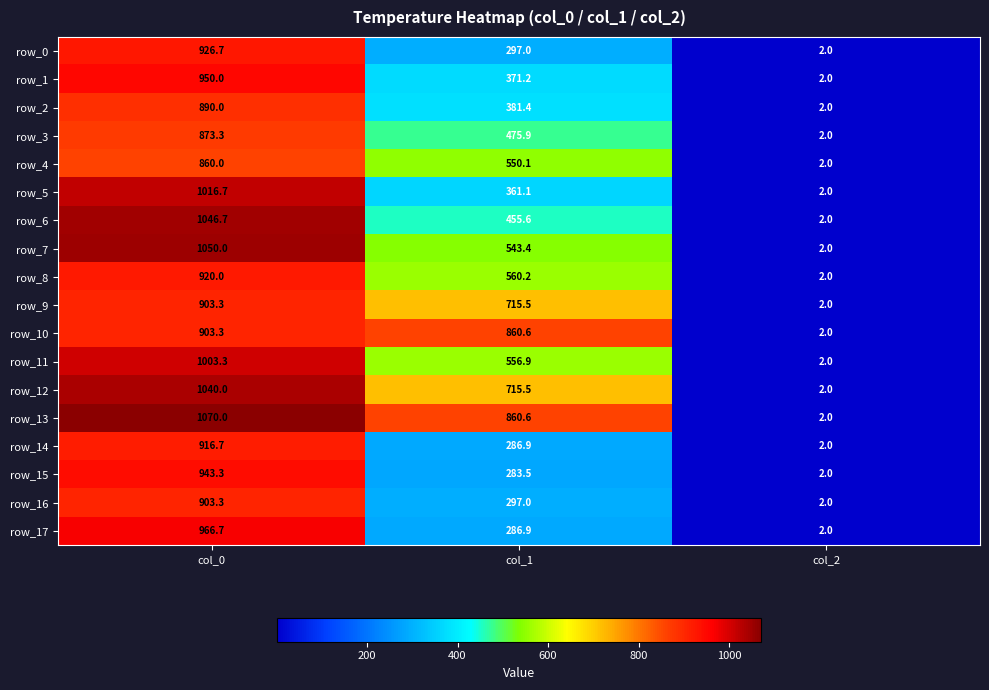

What is the average value of the row_12 series?

585.8